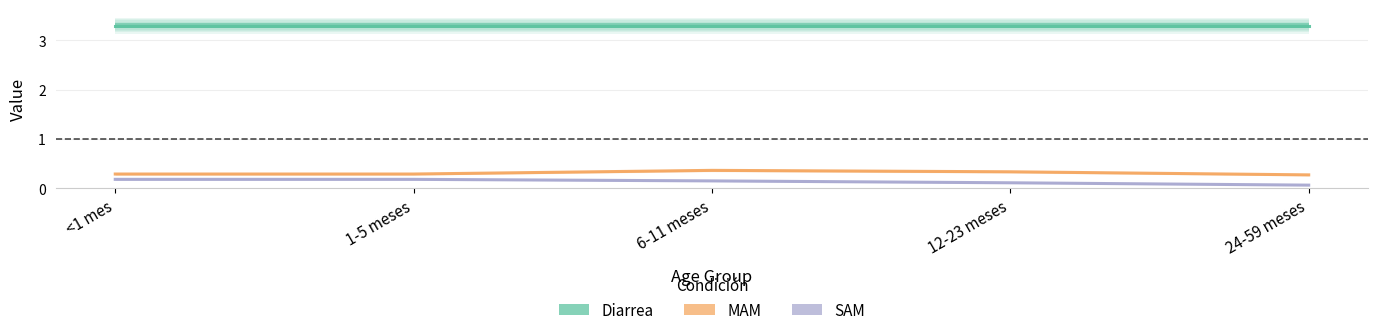

True or false: Diarrea has a value of 3.3 at 24-59 meses.

True